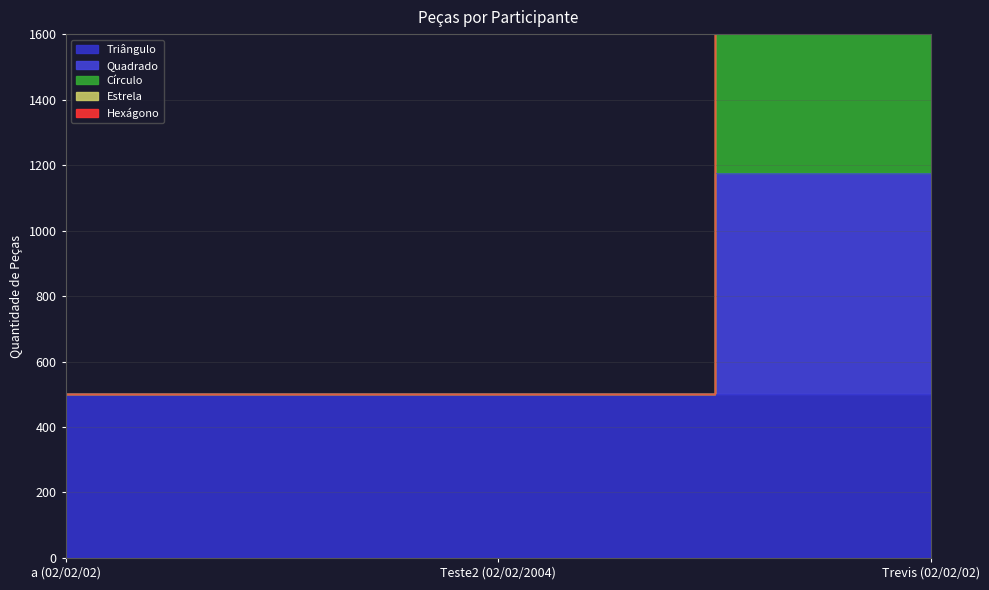

How many lines are shown in the chart?

4